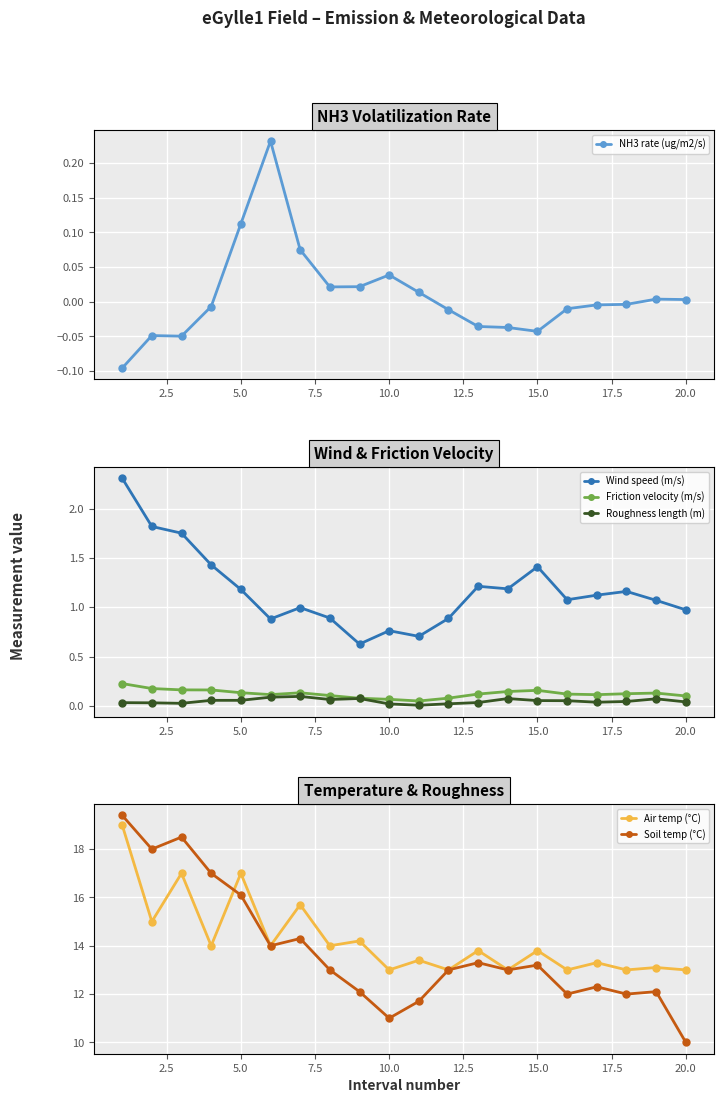

Is this an area chart (filled region under the line)?

No